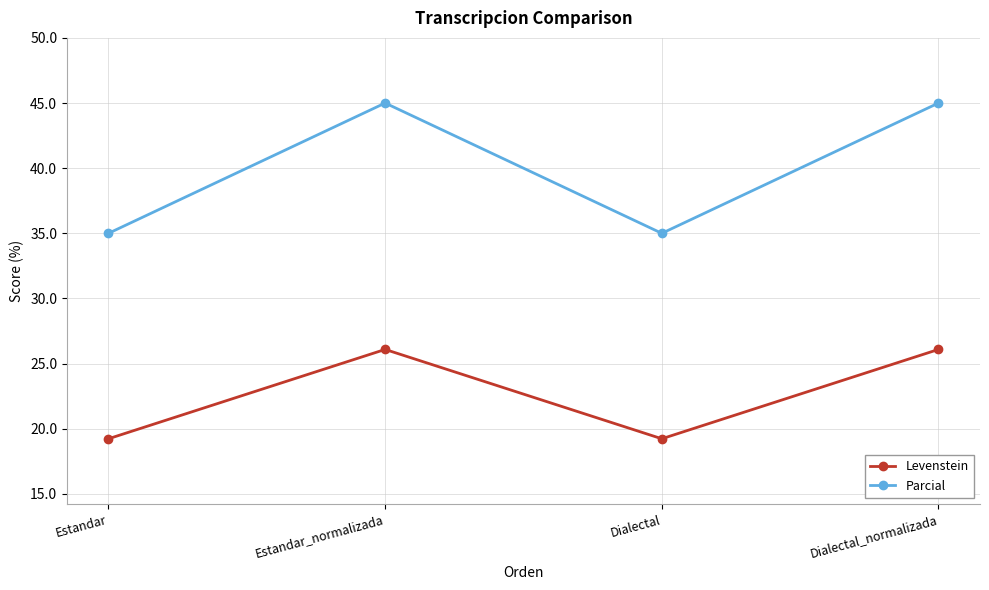

Does the chart display data point markers on the line(s)?

Yes